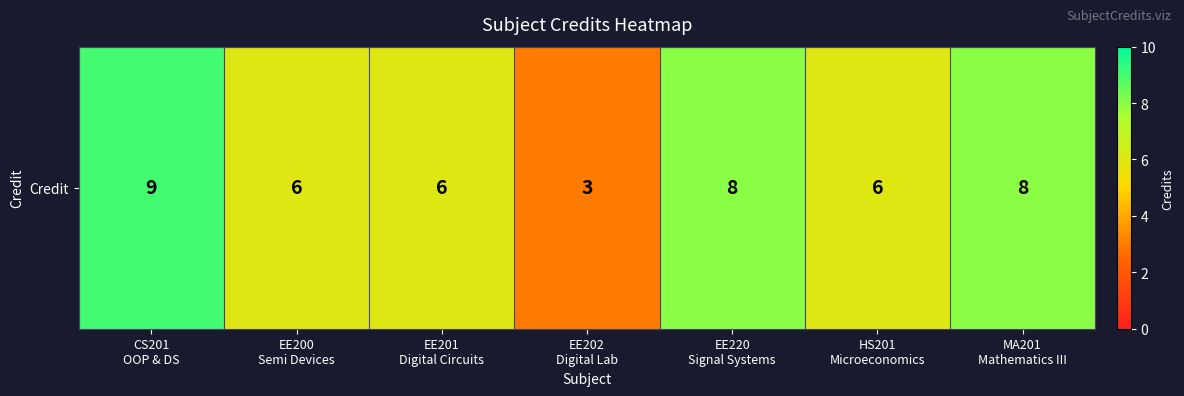

What is the greatest value displayed?

9